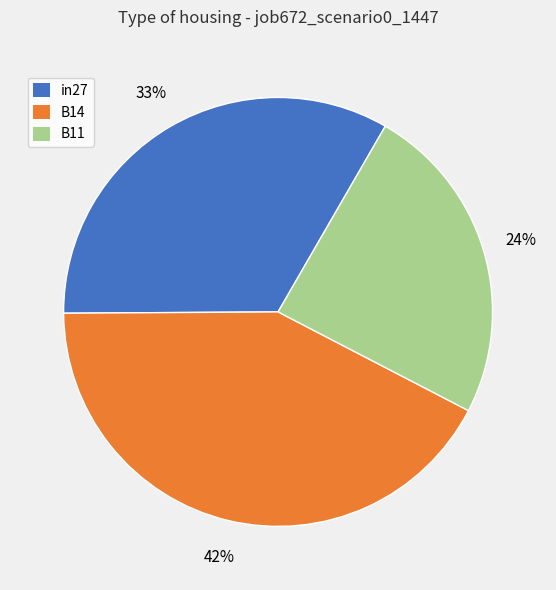

Does any single category account for the majority?

No